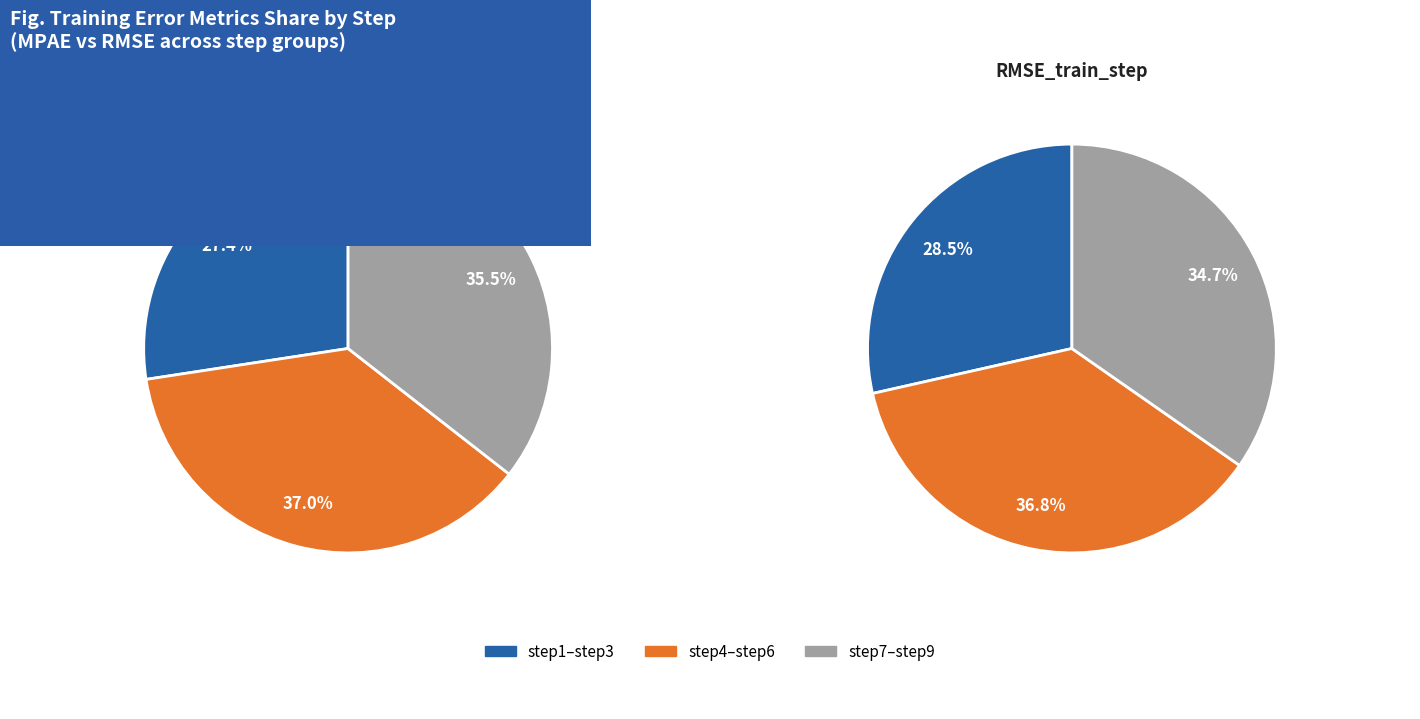

What is the smallest slice in the pie chart?

step1